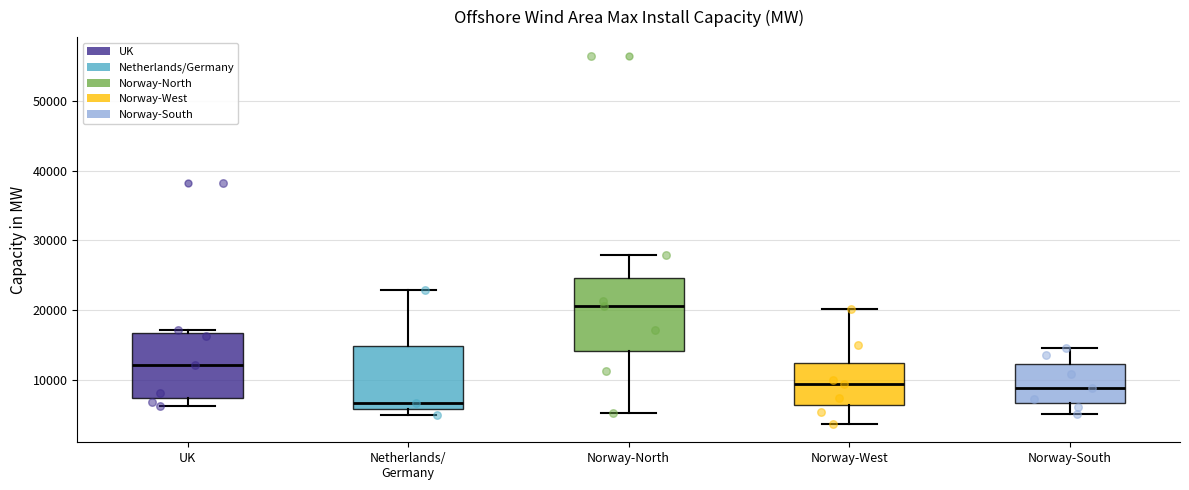

Which box is the tallest, from its lower edge to its upper edge?

Norway-North